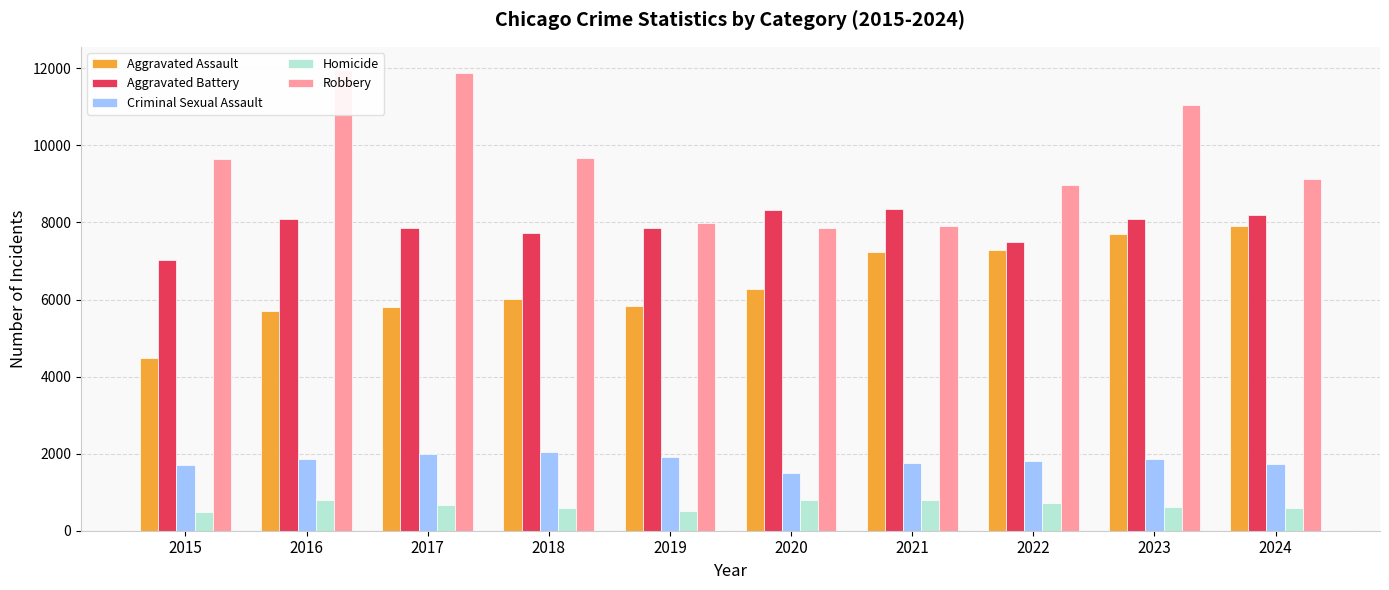

Between 2021 and 2019, which is larger?

2021